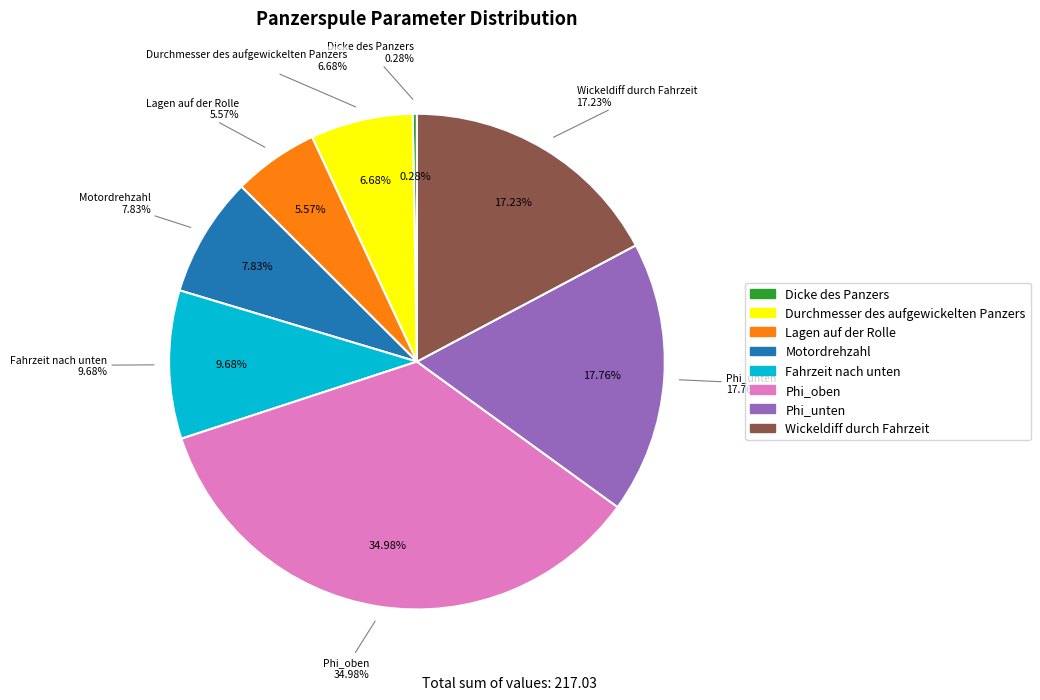

Which slice is the largest?

Phi_oben